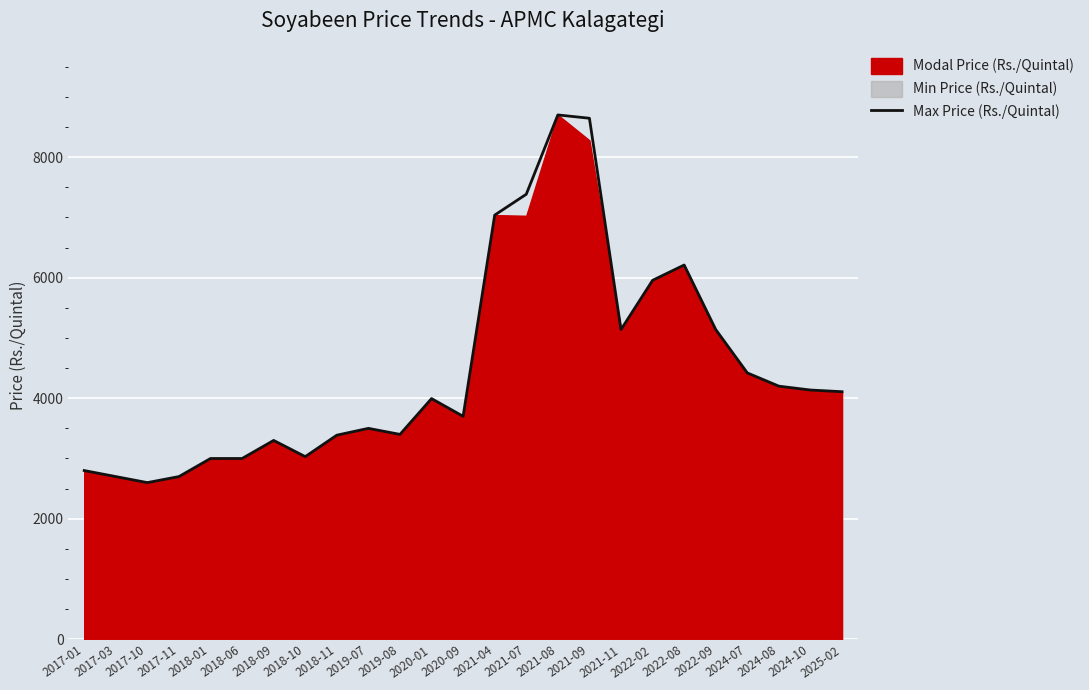

Where is the first local minimum?

2017-10